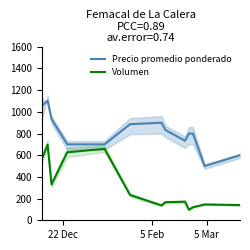

True or false: Precio promedio ponderado and Volumen intersect in this chart.

False